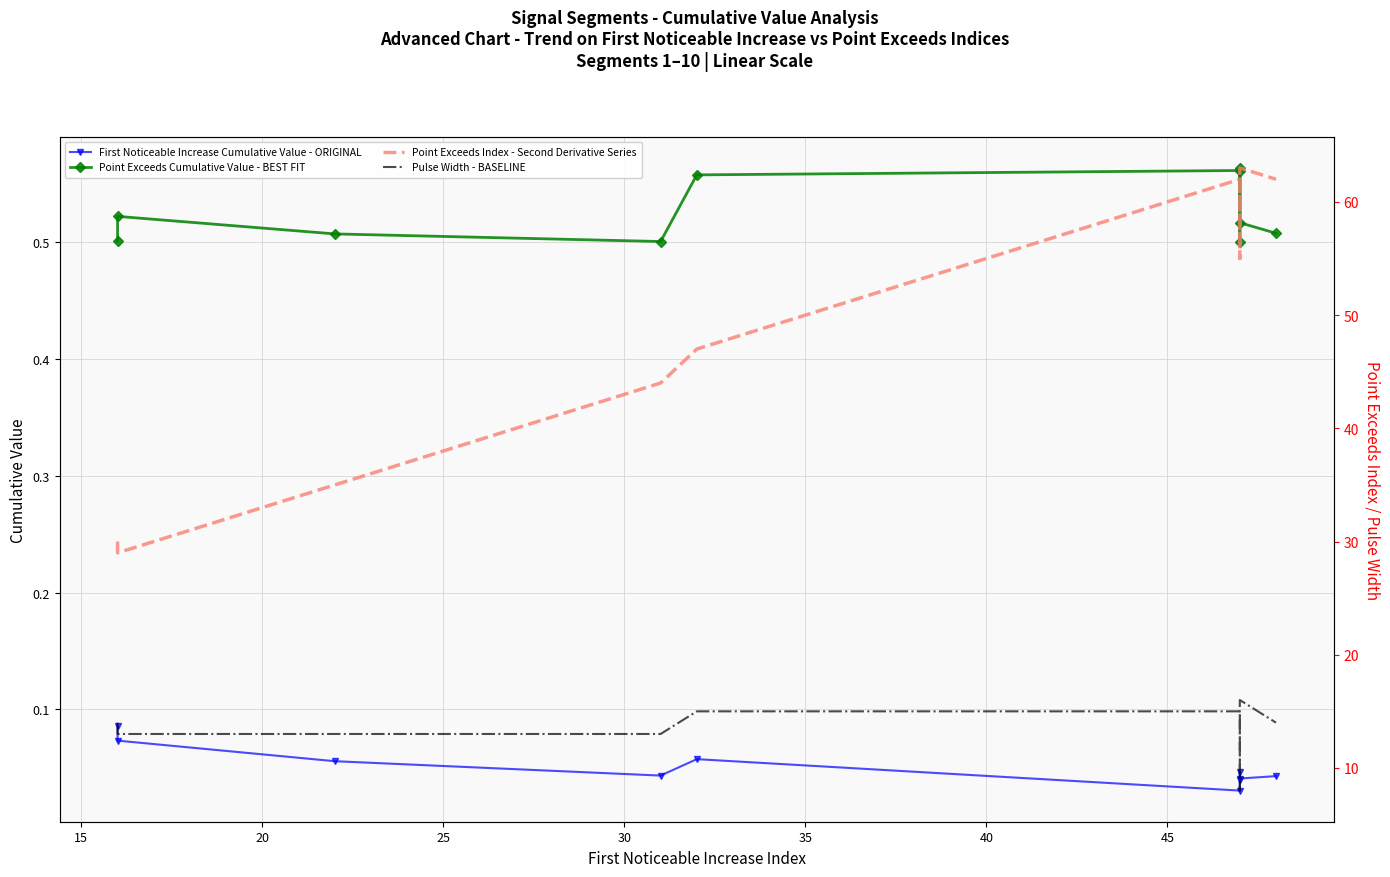

Reading left to right, extract all data points from this chart.

First Noticeable Increase Cumulative Value - ORIGINAL: 0.1	0.1	0.1	0.0	0.1	0.0	0.0	0.0	0.0	0.0
Point Exceeds Cumulative Value - BEST FIT: 0.5	0.5	0.5	0.5	0.6	0.6	0.5	0.6	0.5	0.5
Point Exceeds Index - Second Derivative Series: 30.0	29.0	35.0	44.0	47.0	62.0	55.0	57.0	63.0	62.0
Pulse Width - BASELINE: 14.0	13.0	13.0	13.0	15.0	15.0	8.0	10.0	16.0	14.0